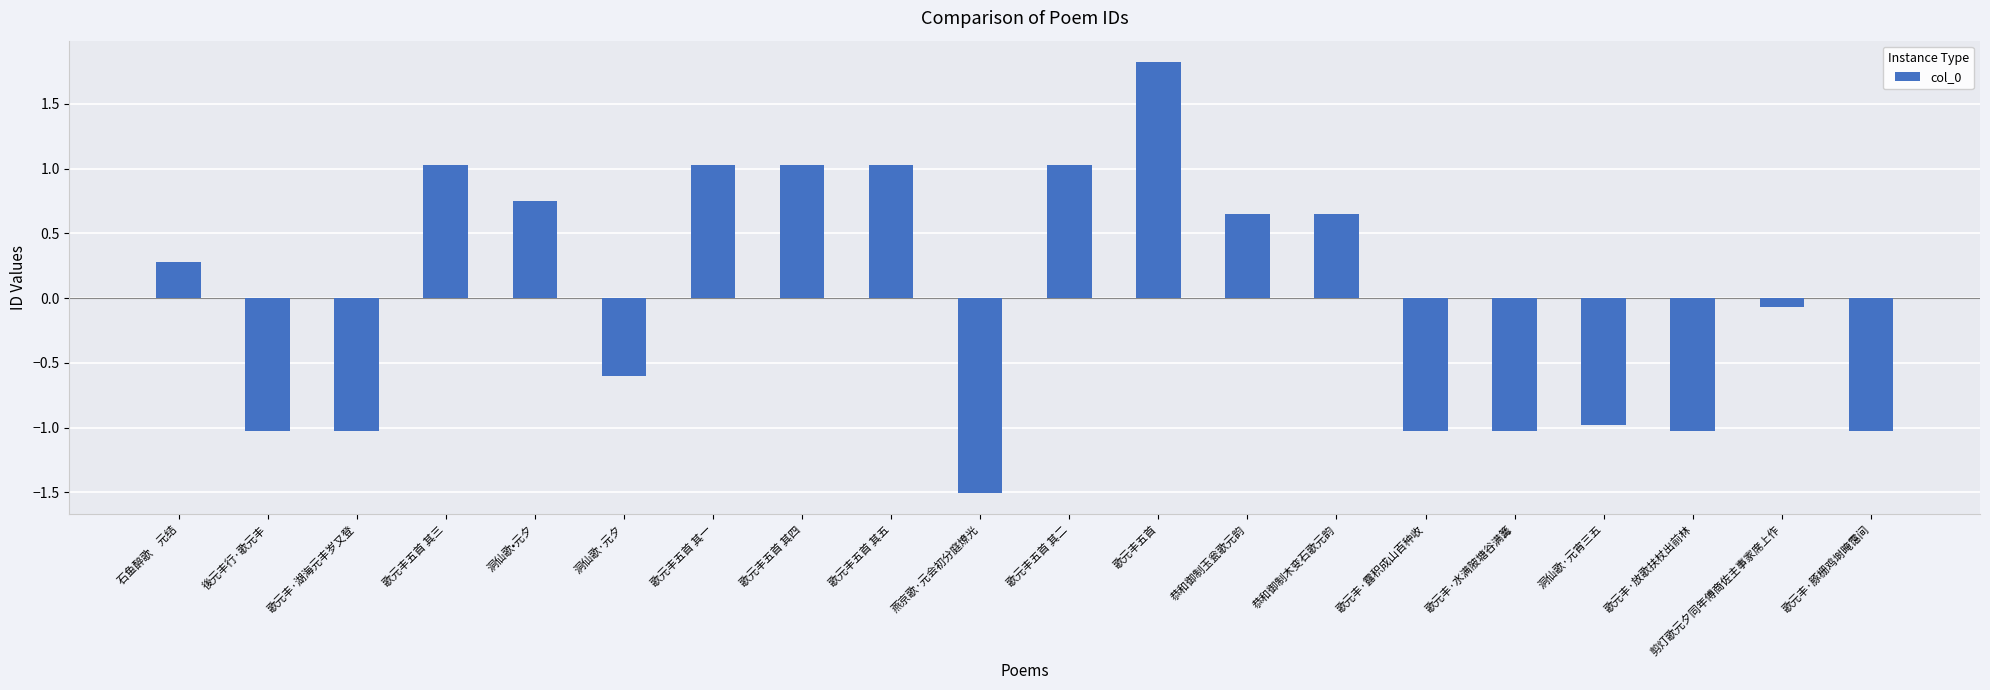

What is the difference between the maximum and minimum values?

3.3